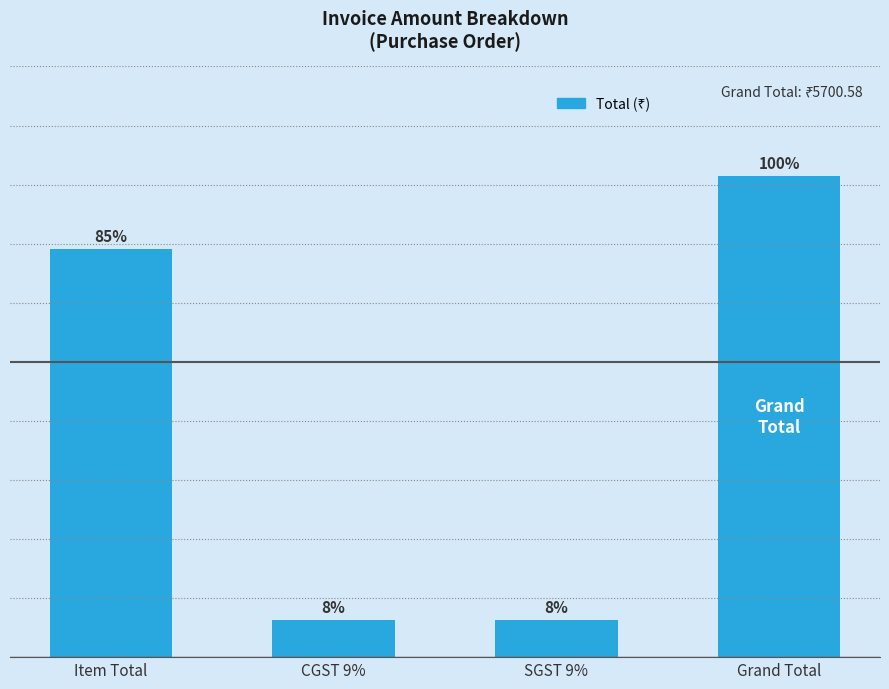

What value does the data have at Grand Total?

5700.6